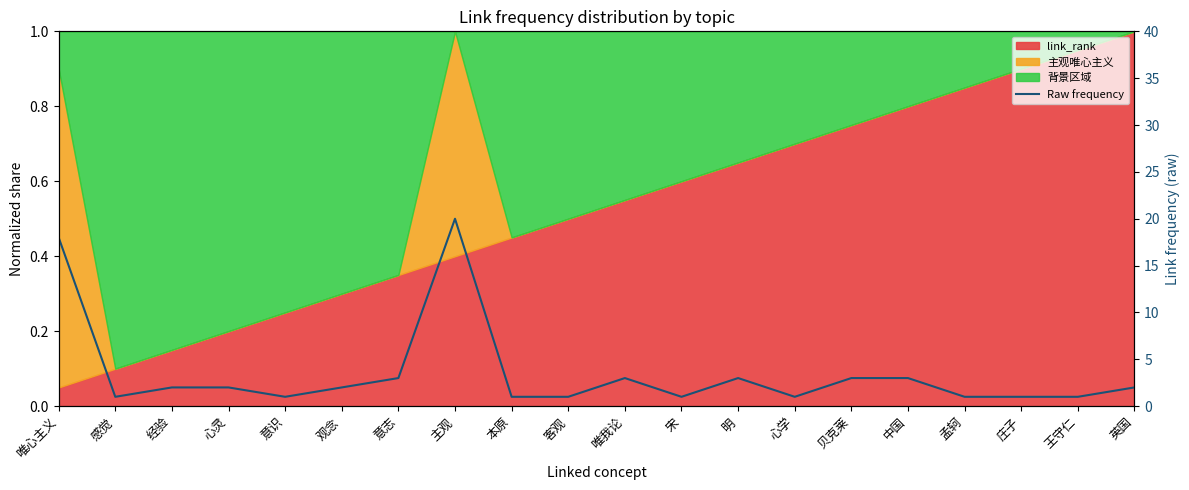

What is the greatest value displayed?

20